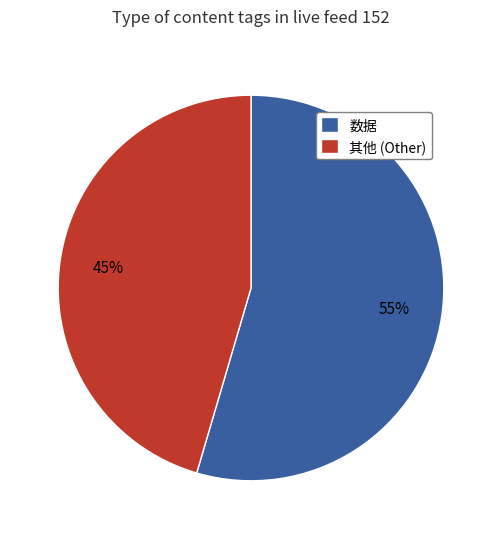

To the nearest percent, what is the combined percentage of 其他 (Other) and 数据?

100%